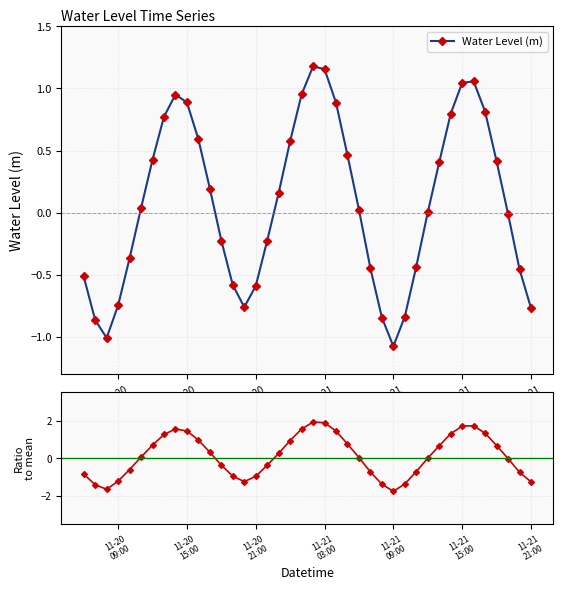

How many interior local peaks does the Water Level (m) series have?

3